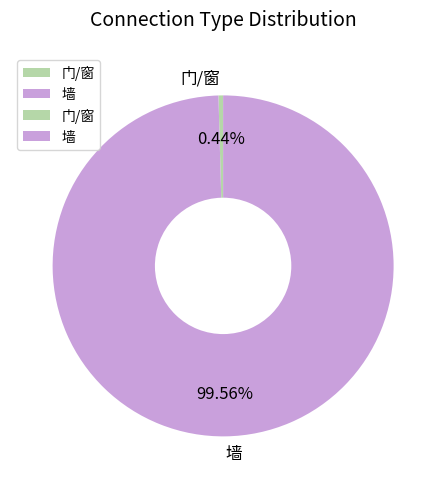

Rank the categories by value from highest to lowest.

墙, 门/窗